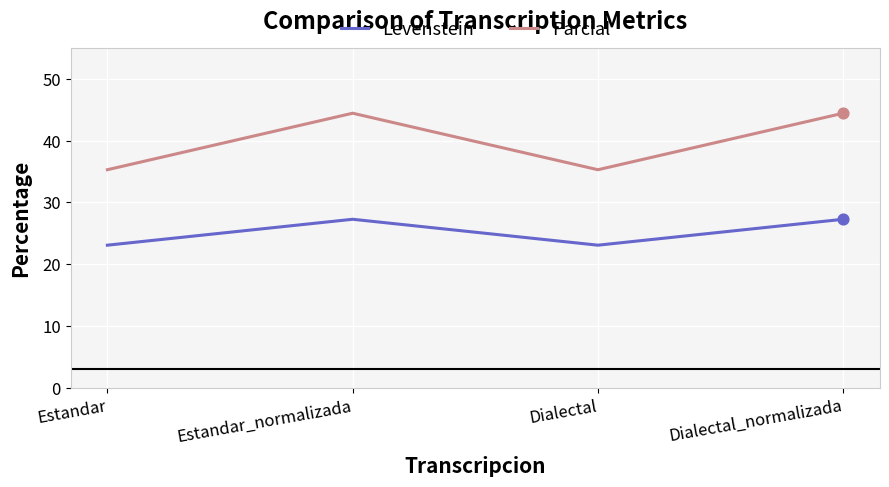

What is the difference between the highest and lowest values at Dialectal?

12.2